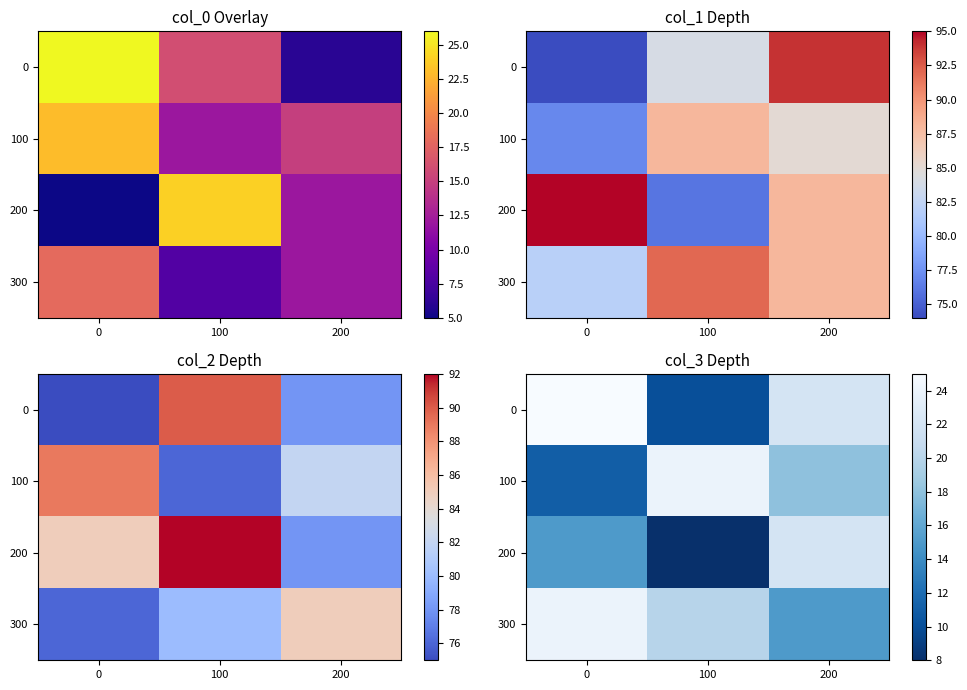

How many 100 values are between 11 and 24?

3